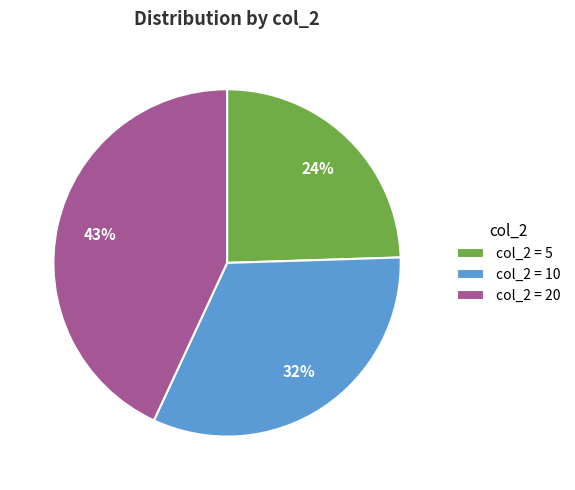

Does any single category account for the majority?

No